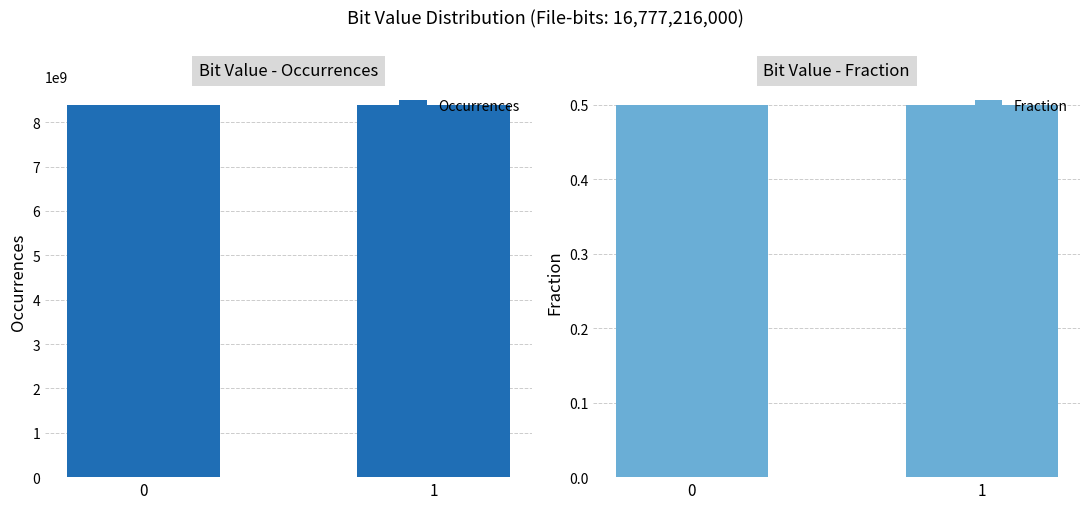

Rank the categories by Occurrences value from highest to lowest.

0, 1